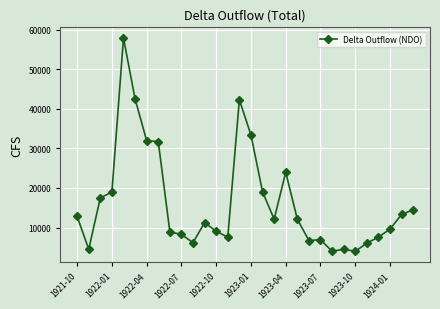

What is the minimum value shown in the chart?

4000.0